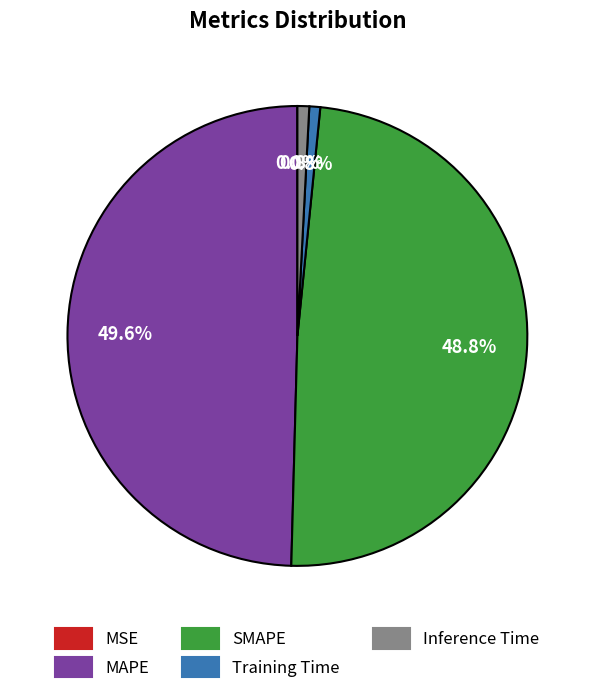

How much of the chart is everything except Inference Time?

99.2%